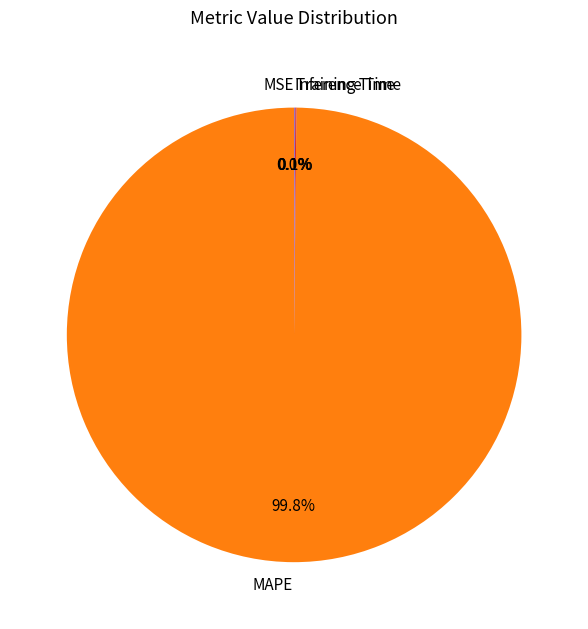

What is the largest slice in the pie chart?

MAPE